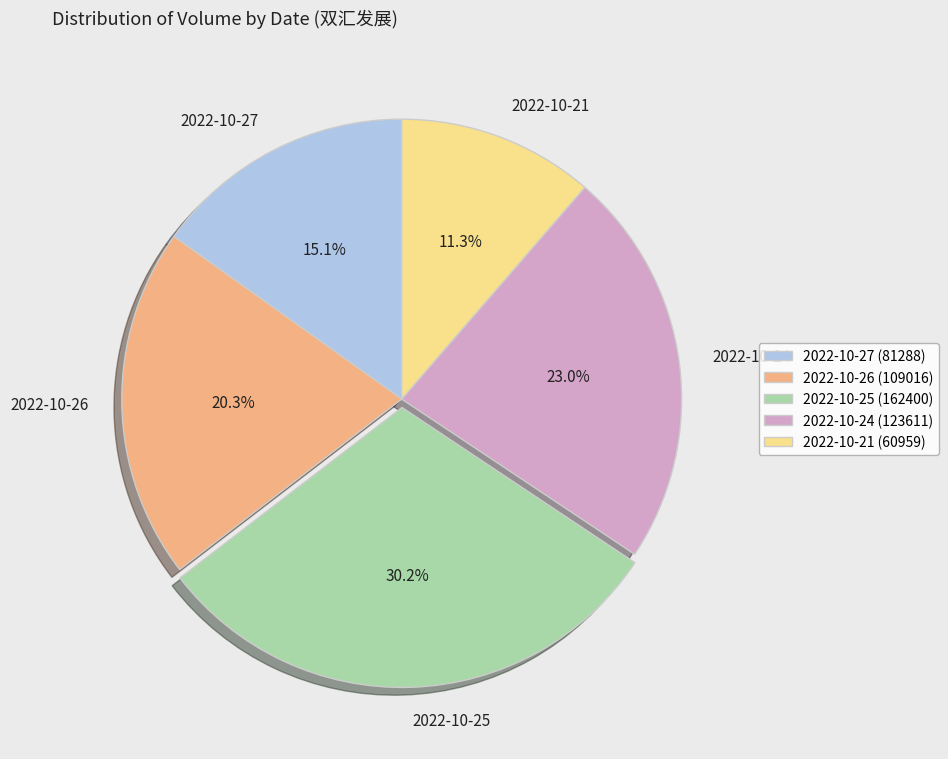

Is the sum of 2022-10-21 and 2022-10-24 greater than half?

No